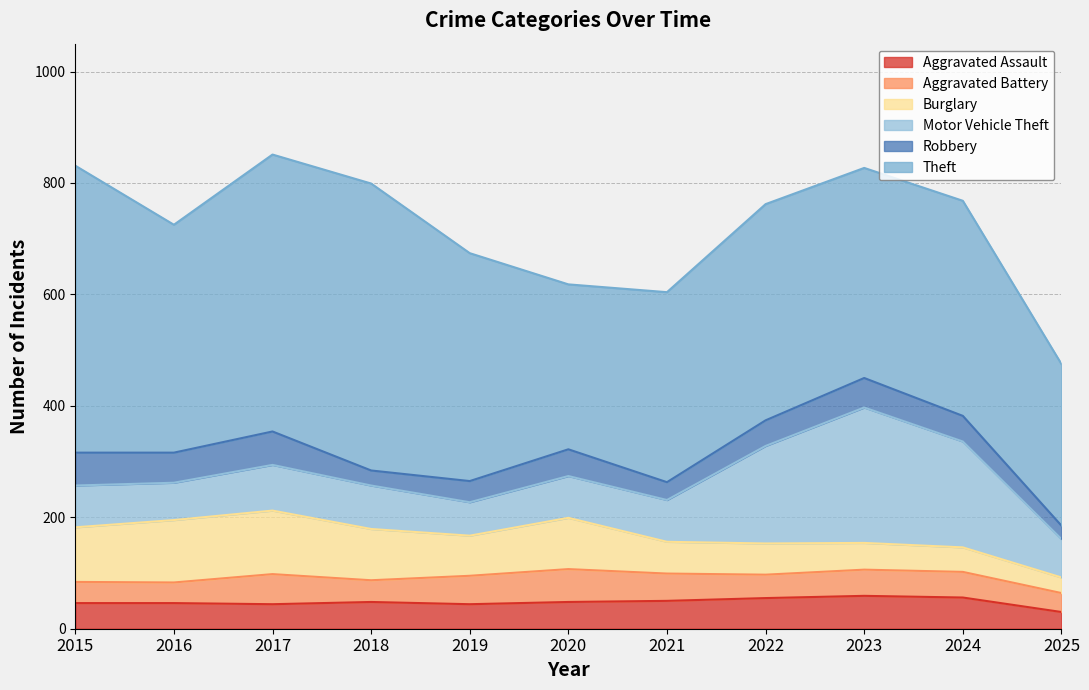

List the series in order of their peak value, lowest first.

Aggravated Assault, Aggravated Battery, Robbery, Burglary, Motor Vehicle Theft, Theft